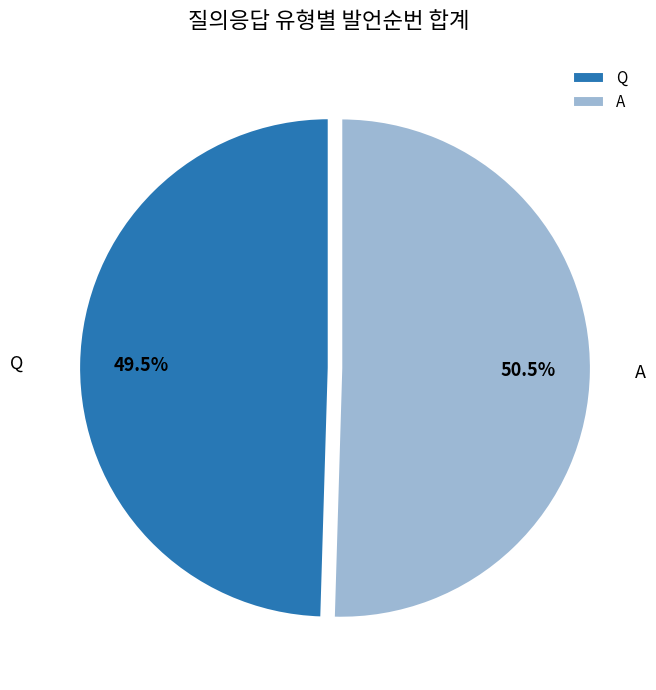

What is the total percentage of Q and A?

100.0%